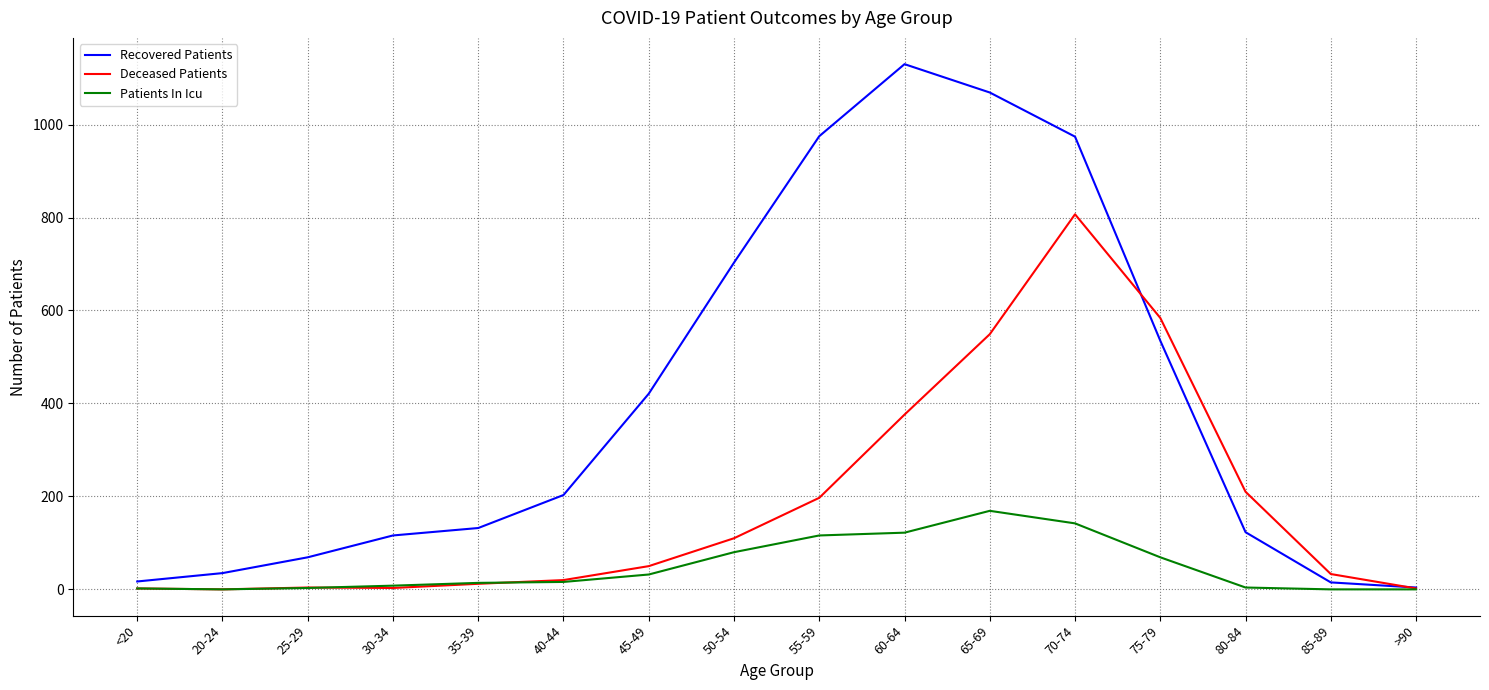

What position from the left is 40-44?

6